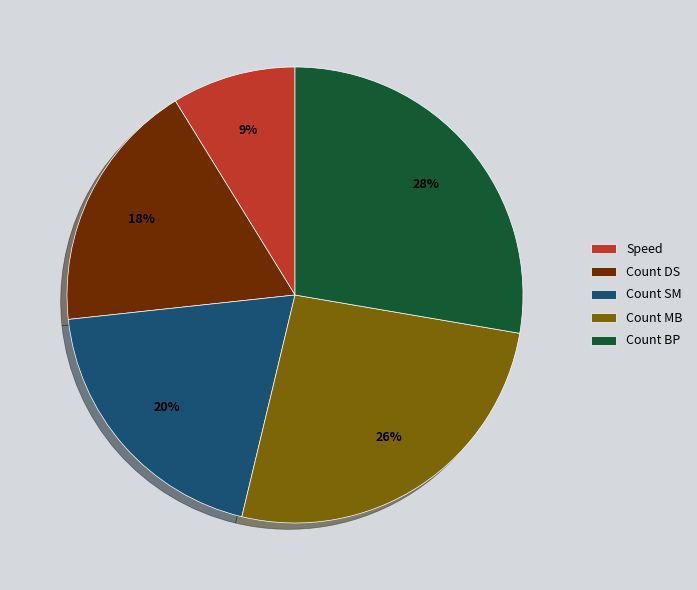

To the nearest percent, what is the average slice percentage?

20%